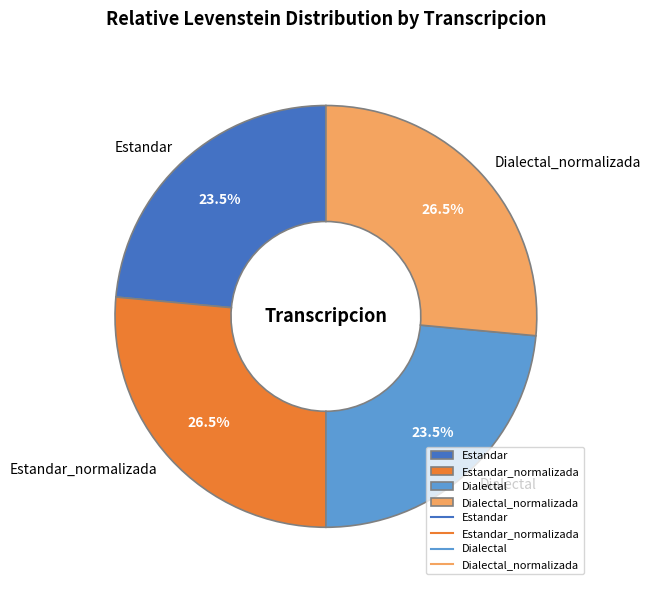

The Estandar slice represents 17% of the pie. True or false?

False